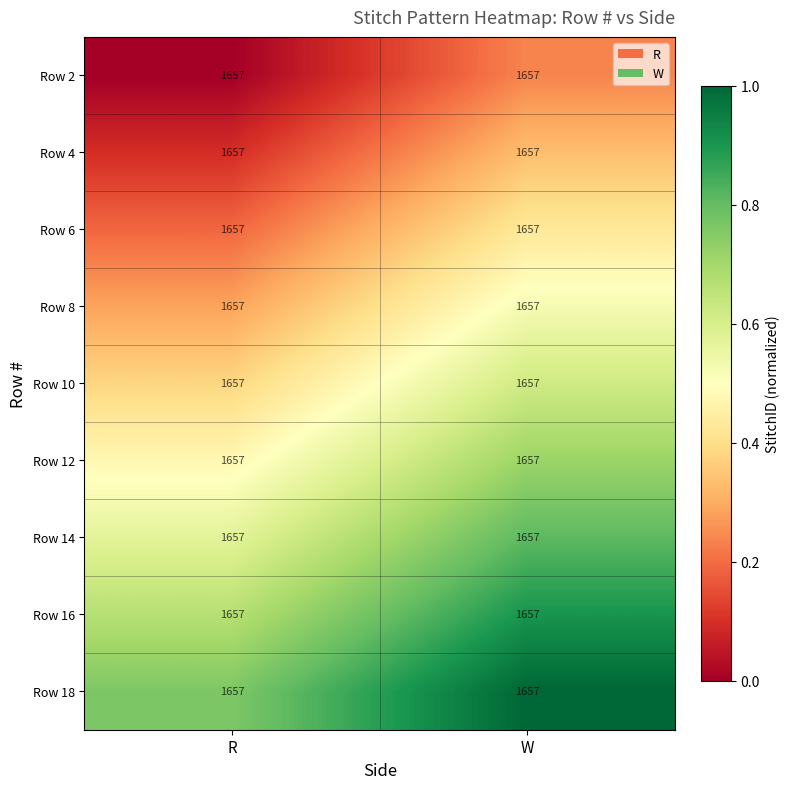

Is it true that Row 2 equals -0.1 at R?

False